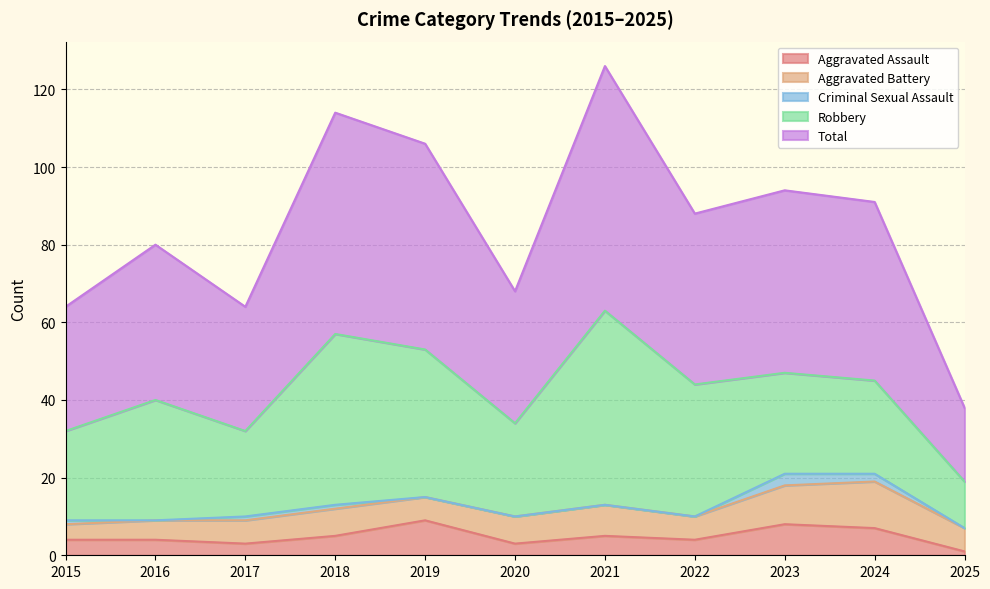

Which category has the lowest value in the Criminal Sexual Assault series?

2016